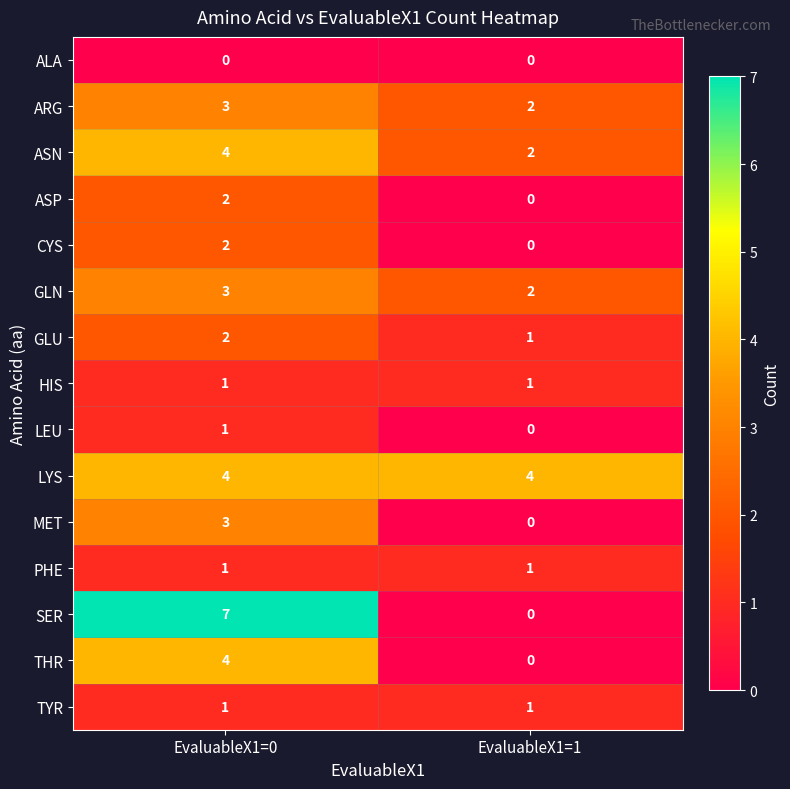

What is the spread (max minus min) of values at EvaluableX1=0?

7